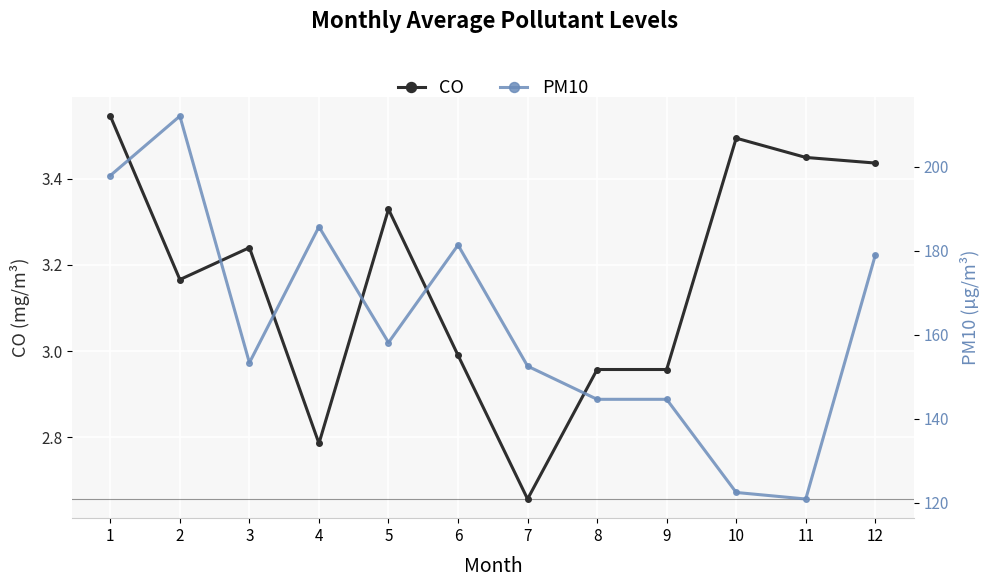

True or false: CO and PM10 cross at least once.

False